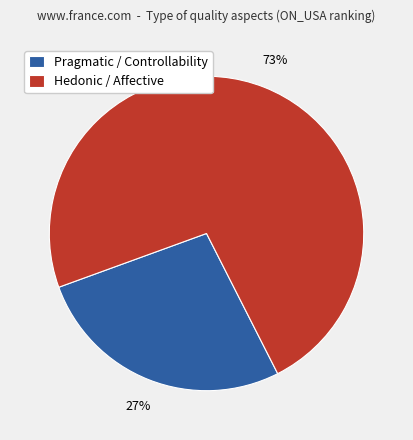

What is the largest slice in the pie chart?

Hedonic / Affective